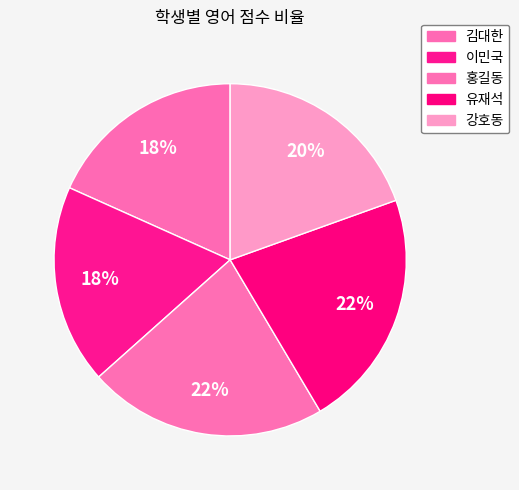

What is the largest slice in the pie chart?

홍길동